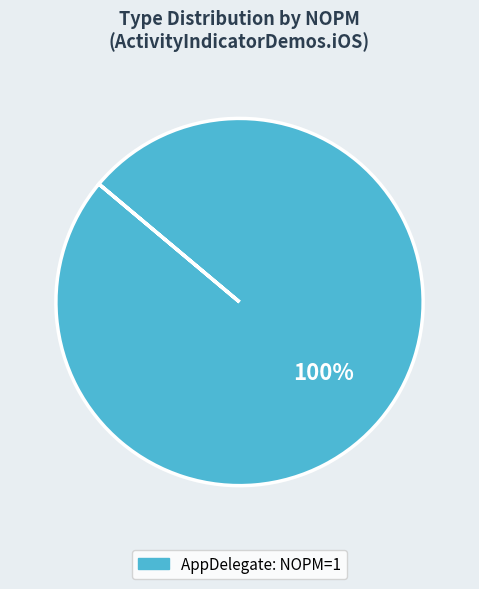

Is there a majority slice in this chart?

Yes